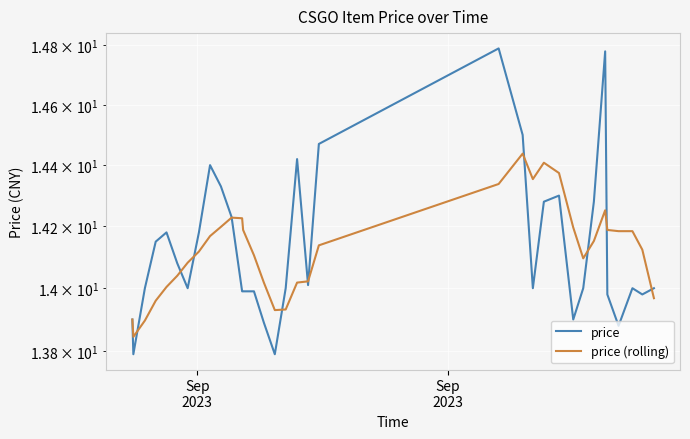

Count the number of categories in the chart.

34